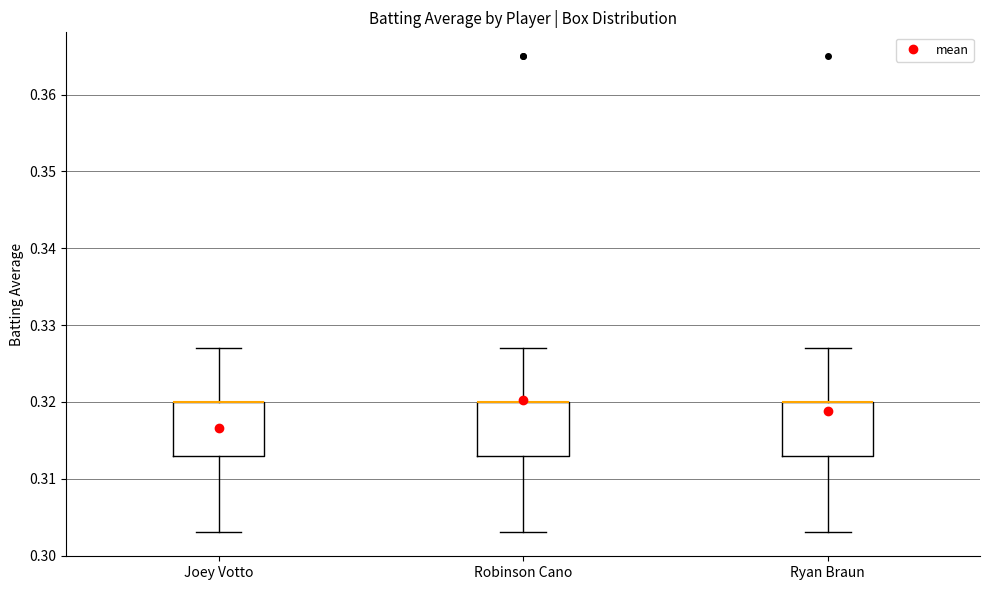

Where does the lower whisker of the box for Joey Votto end on the y-axis? The values are not printed on the chart, so give them approximately, as read against the axis.

0.303